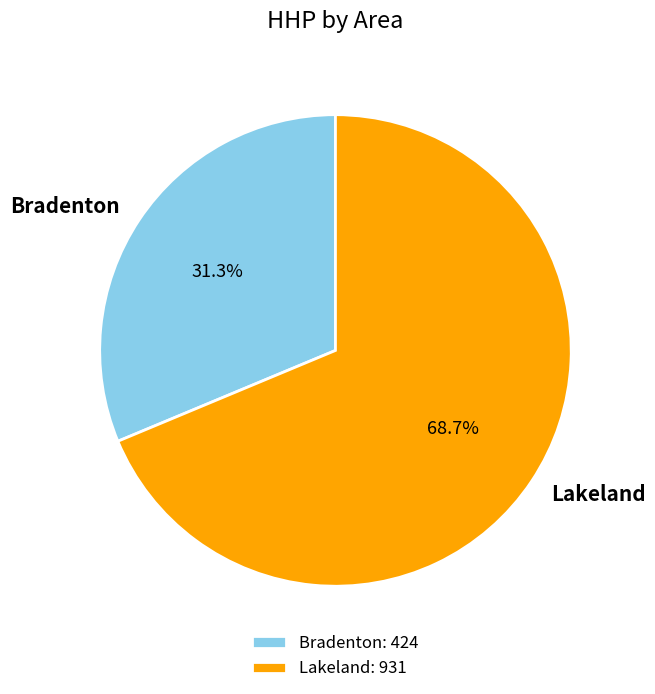

What is the smallest slice in the pie chart?

Bradenton